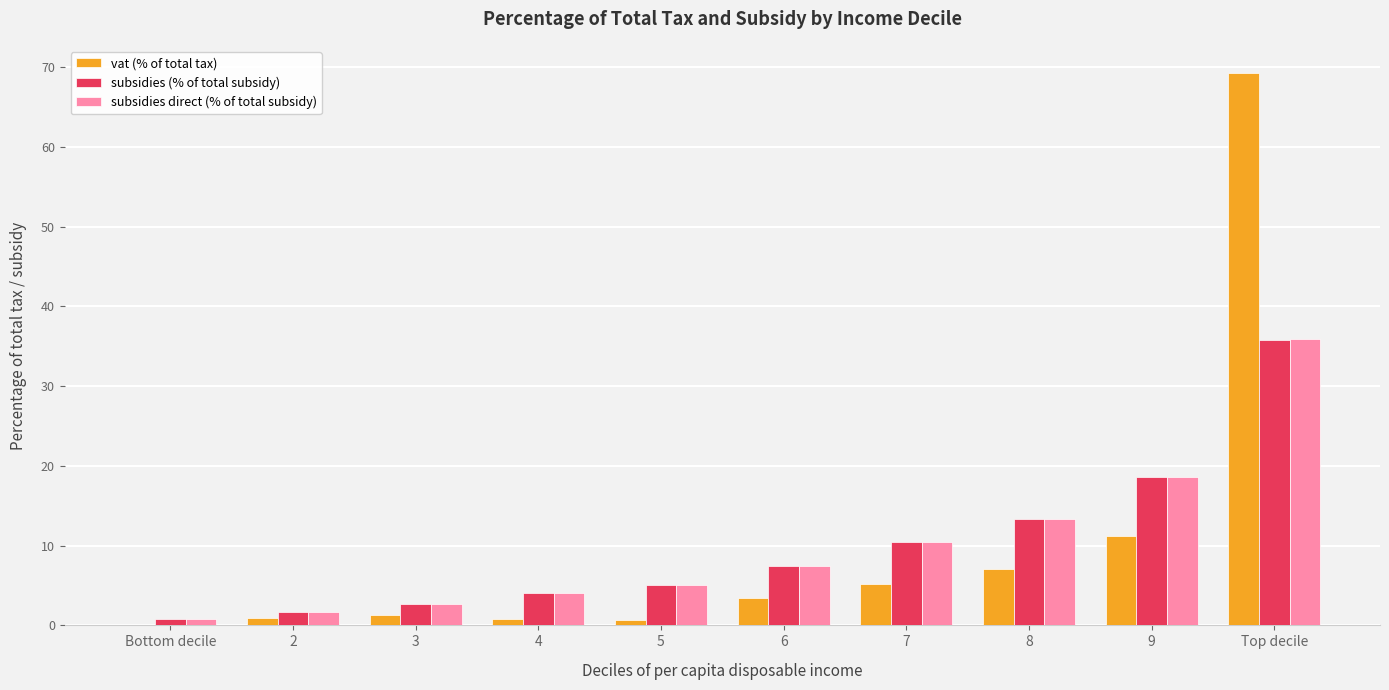

What is the maximum value for vat (% of total tax)?

69.2